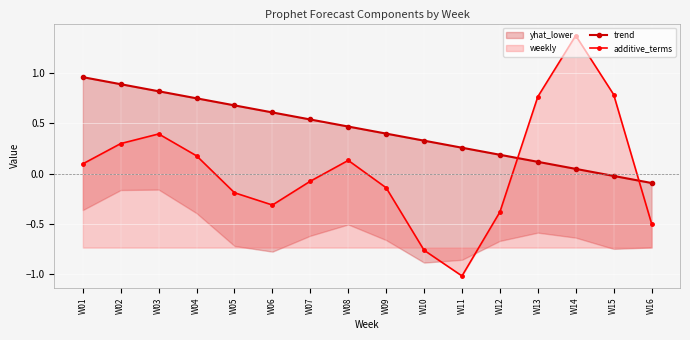

At how many categories does at least one series exceed 0?

15